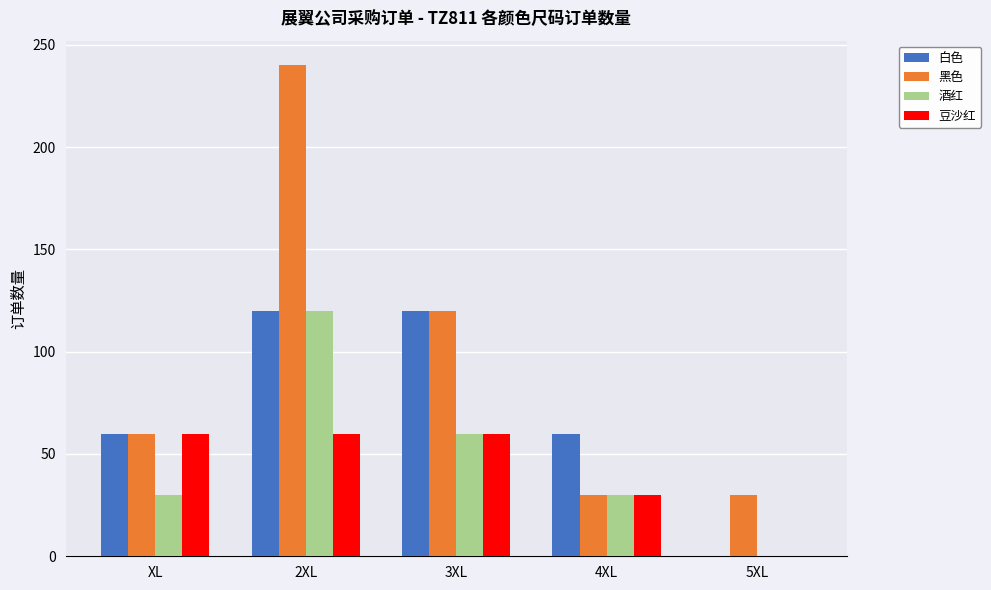

Which series changed the most between 3XL and 5XL?

白色